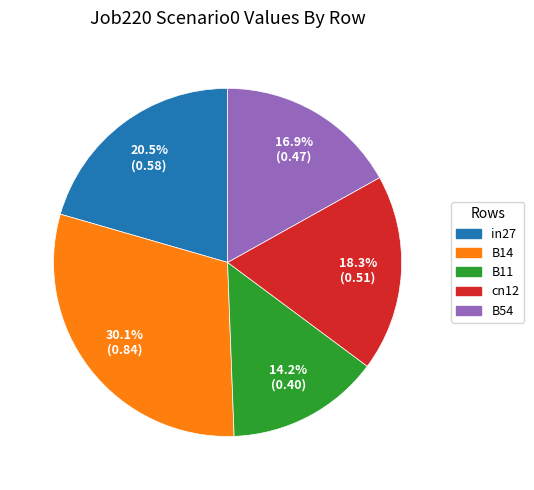

How many segments does this pie chart have?

5